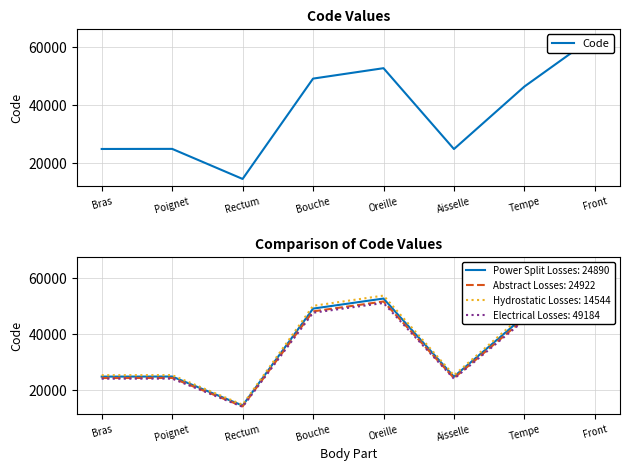

The chart shows a value of 44676 at Poignet. True or false?

False